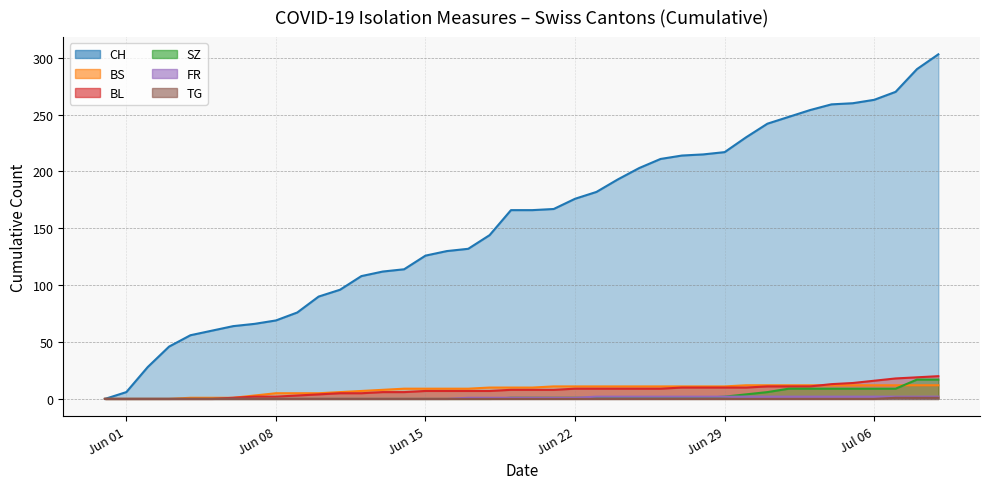

Does the chart have visible grid lines?

Yes